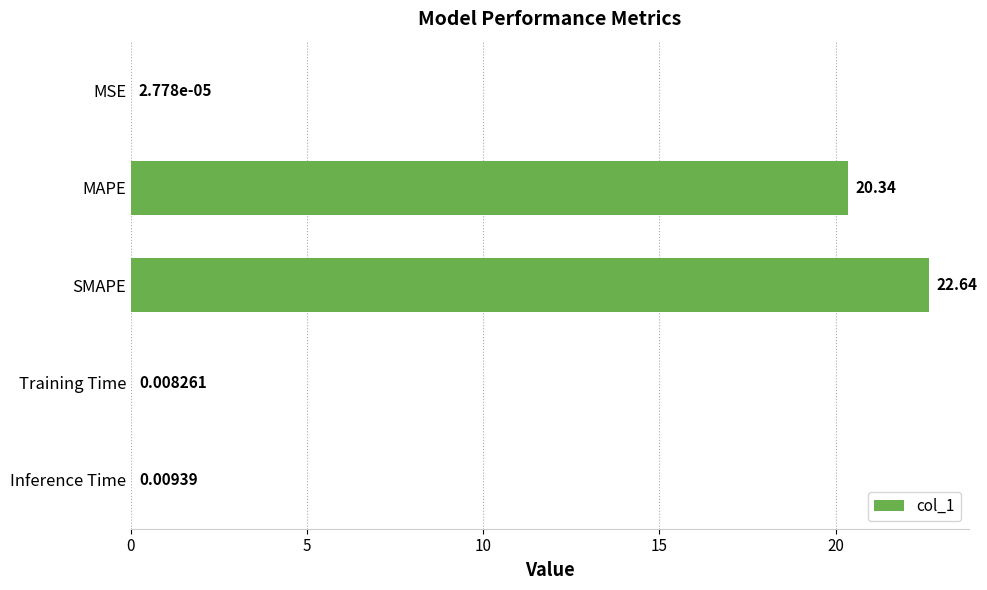

Which has a higher value, Training Time or MSE?

Training Time